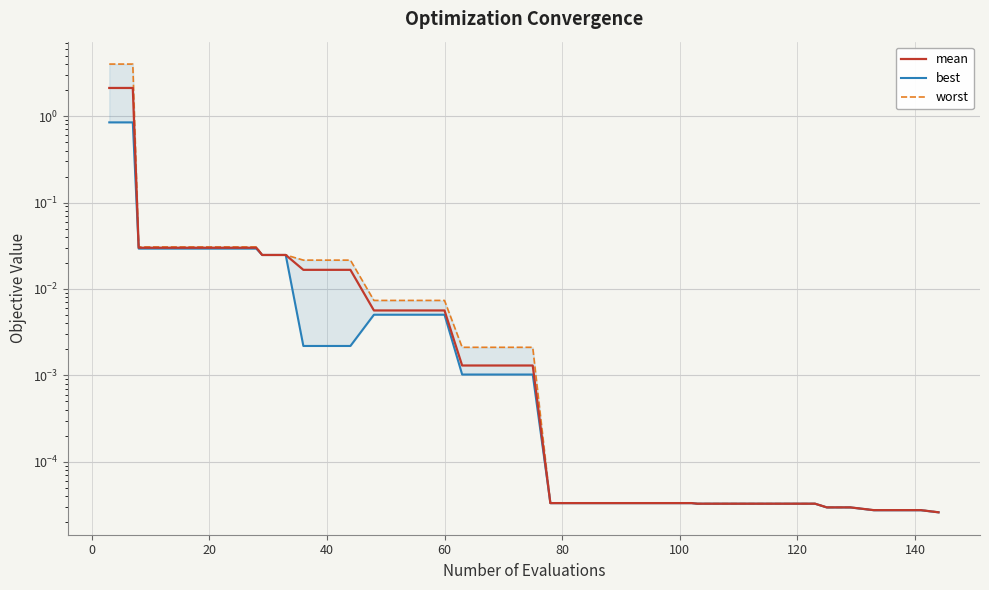

The value of mean at 20 is 0.0. True or false?

True